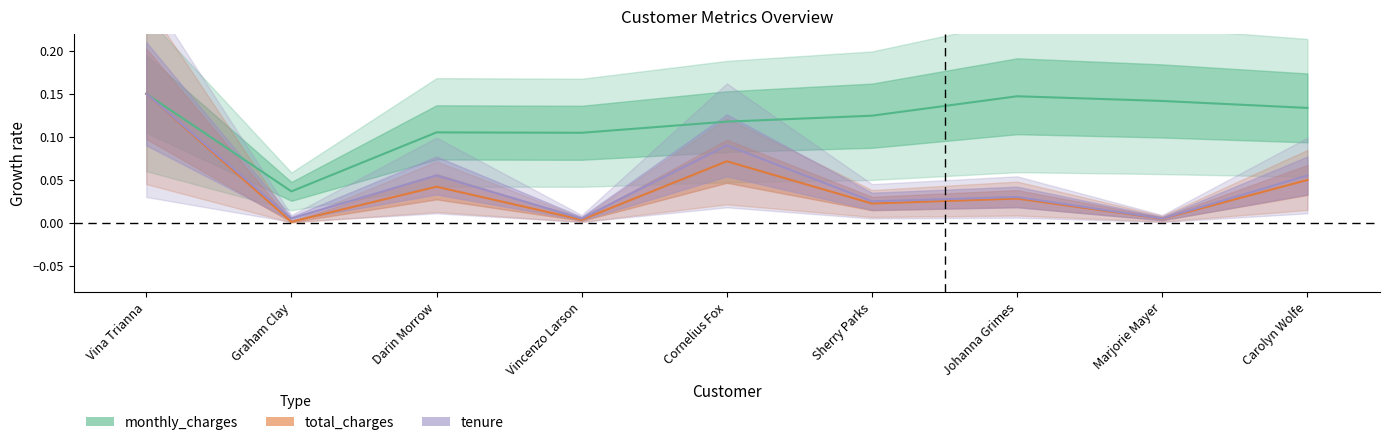

True or false: tenure and total_charges cross at least once.

False